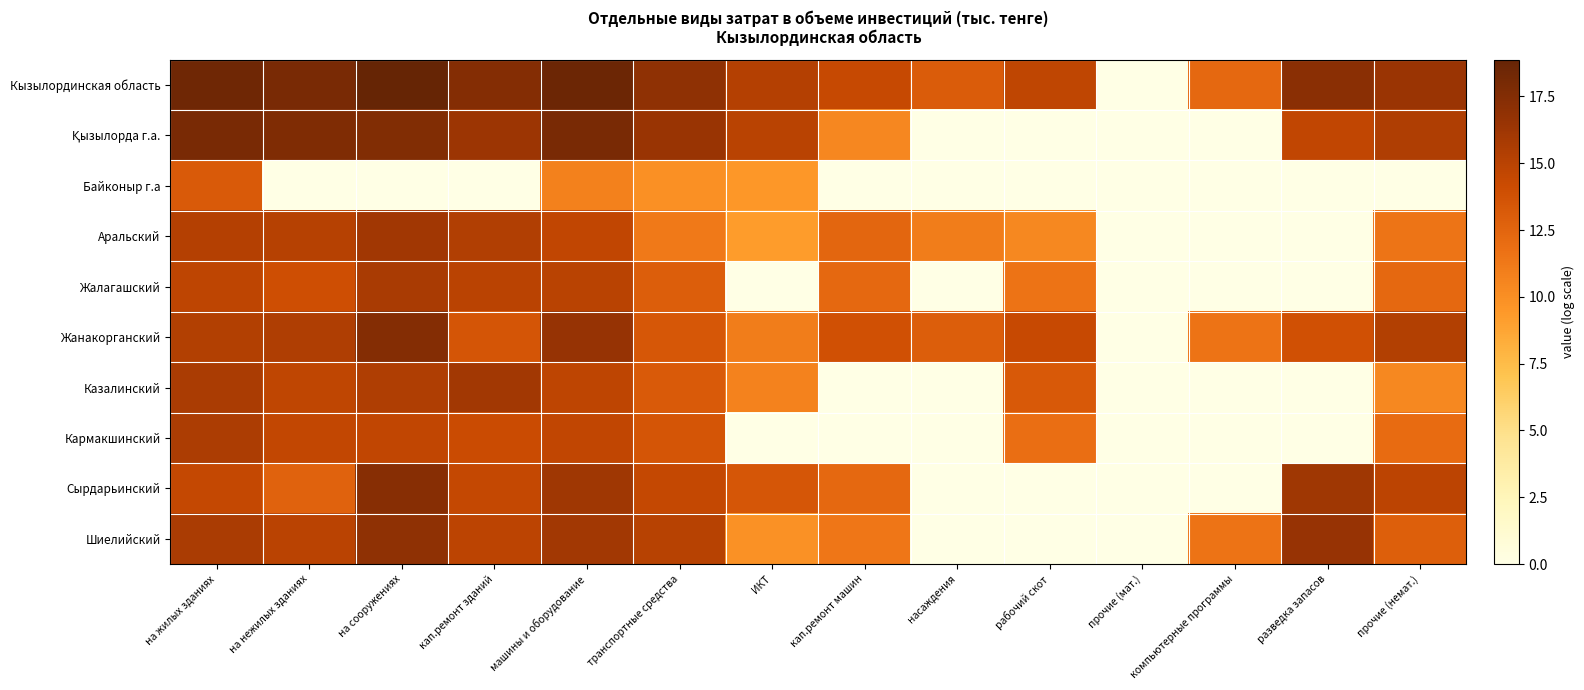

Count the number of categories in the chart.

14